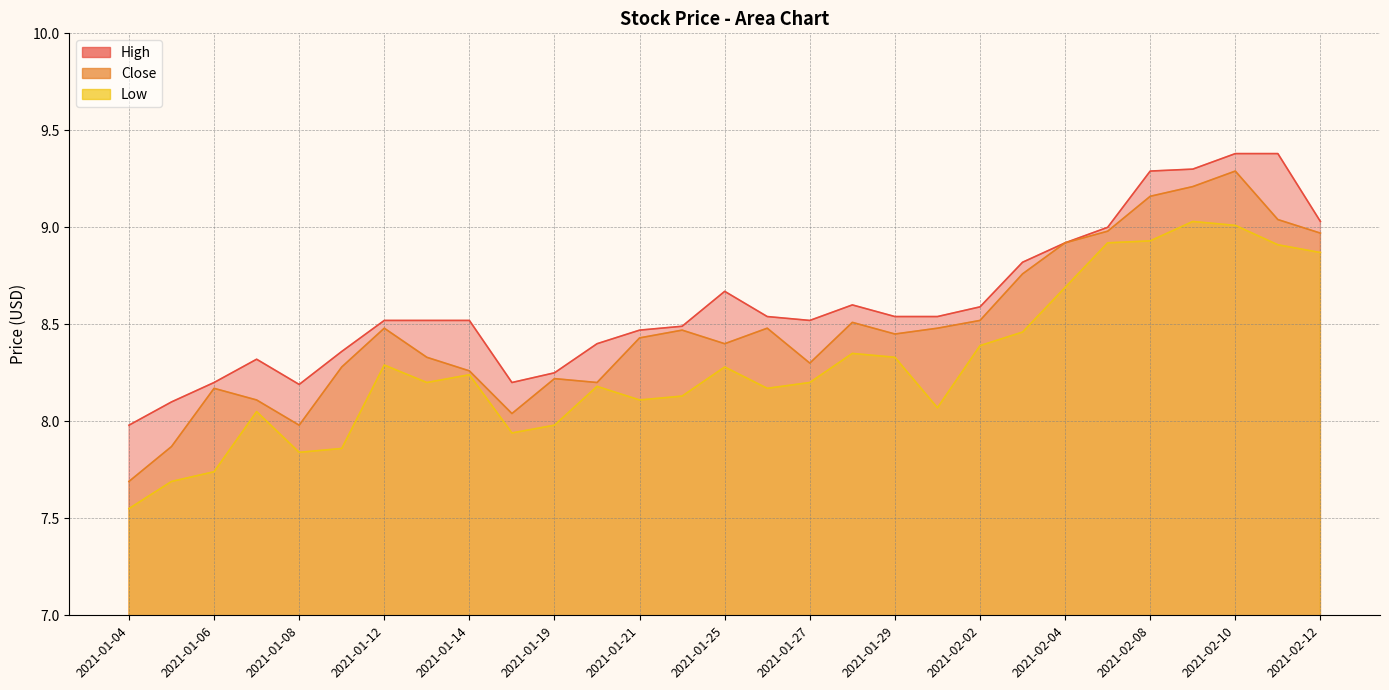

True or false: High has more than 0 points higher than both neighbors.

True